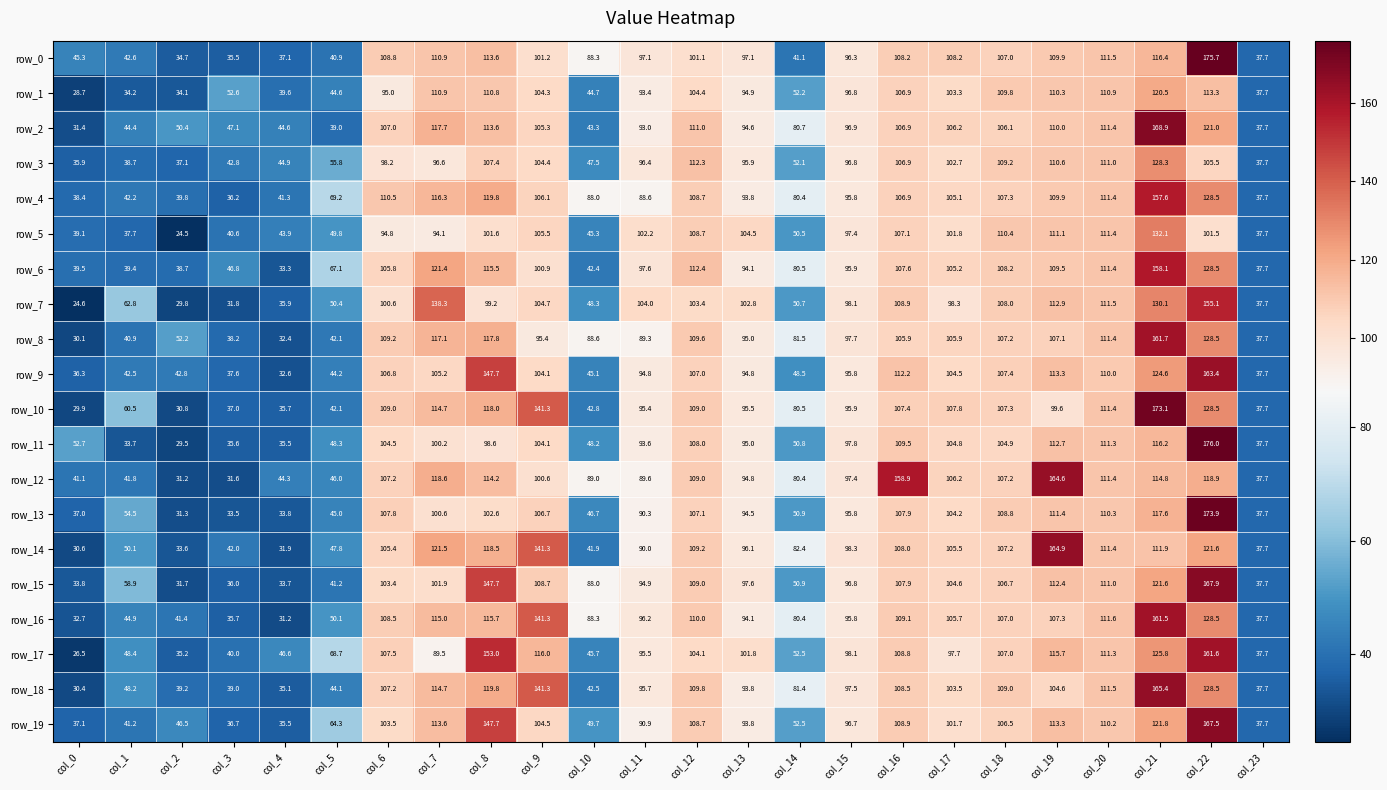

The value of row_10 at col_12 is 109.0. True or false?

True